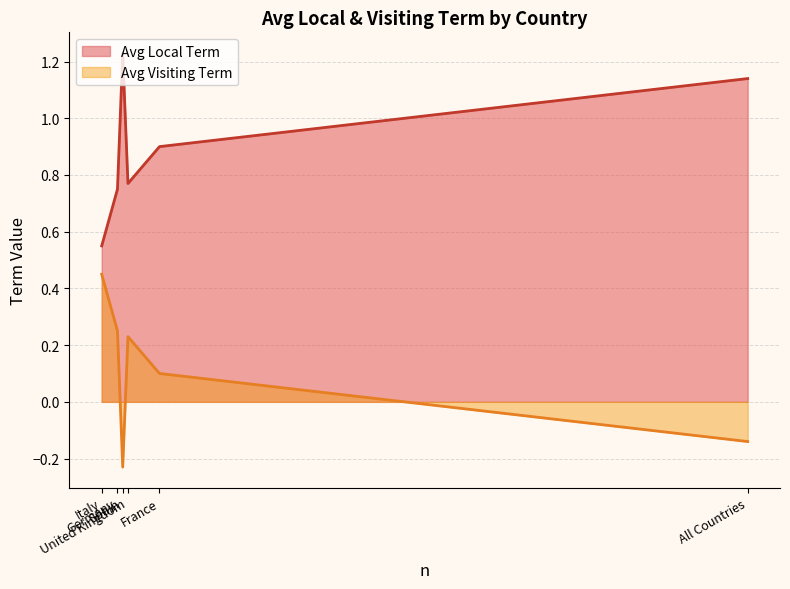

Reading left to right, list all the values displayed in this chart.

Avg Local Term: Germany=0.8	Spain=1.2	France=0.9	United Kingdom=0.8	Italy=0.6	All Countries=1.1
Avg Visiting Term: Germany=0.2	Spain=-0.2	France=0.1	United Kingdom=0.2	Italy=0.5	All Countries=-0.1